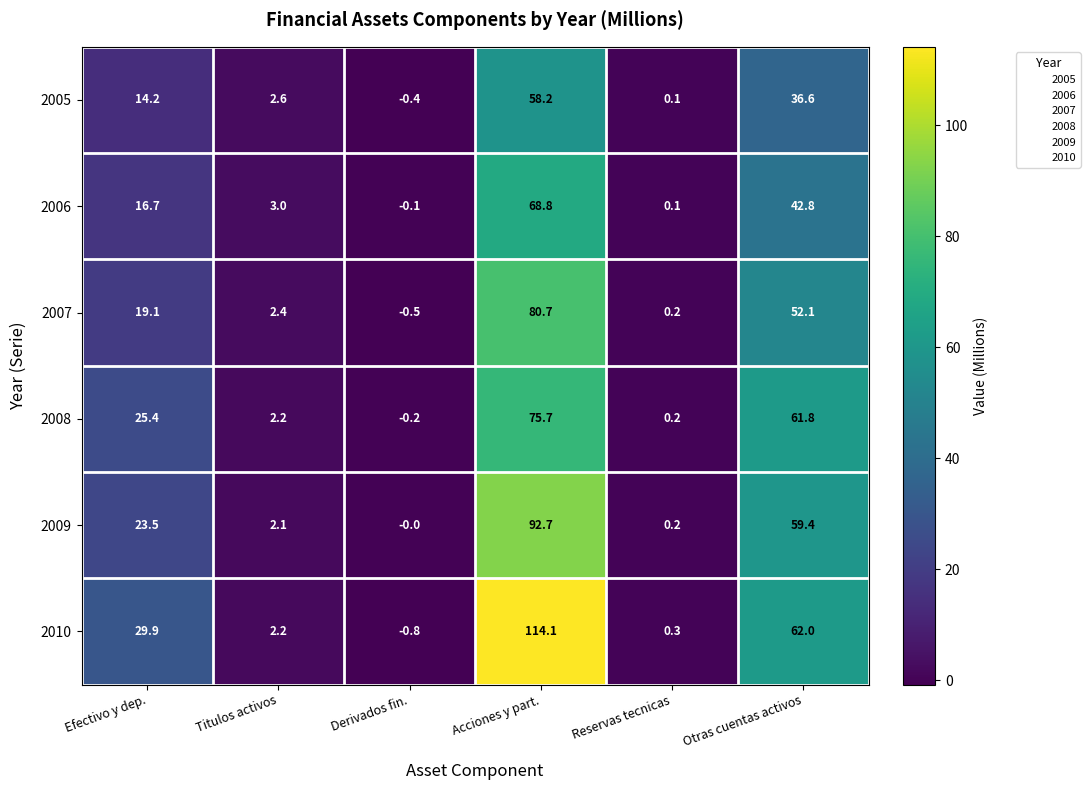

Between Efectivo y dep. and Titulos activos, which series saw the biggest shift?

2010